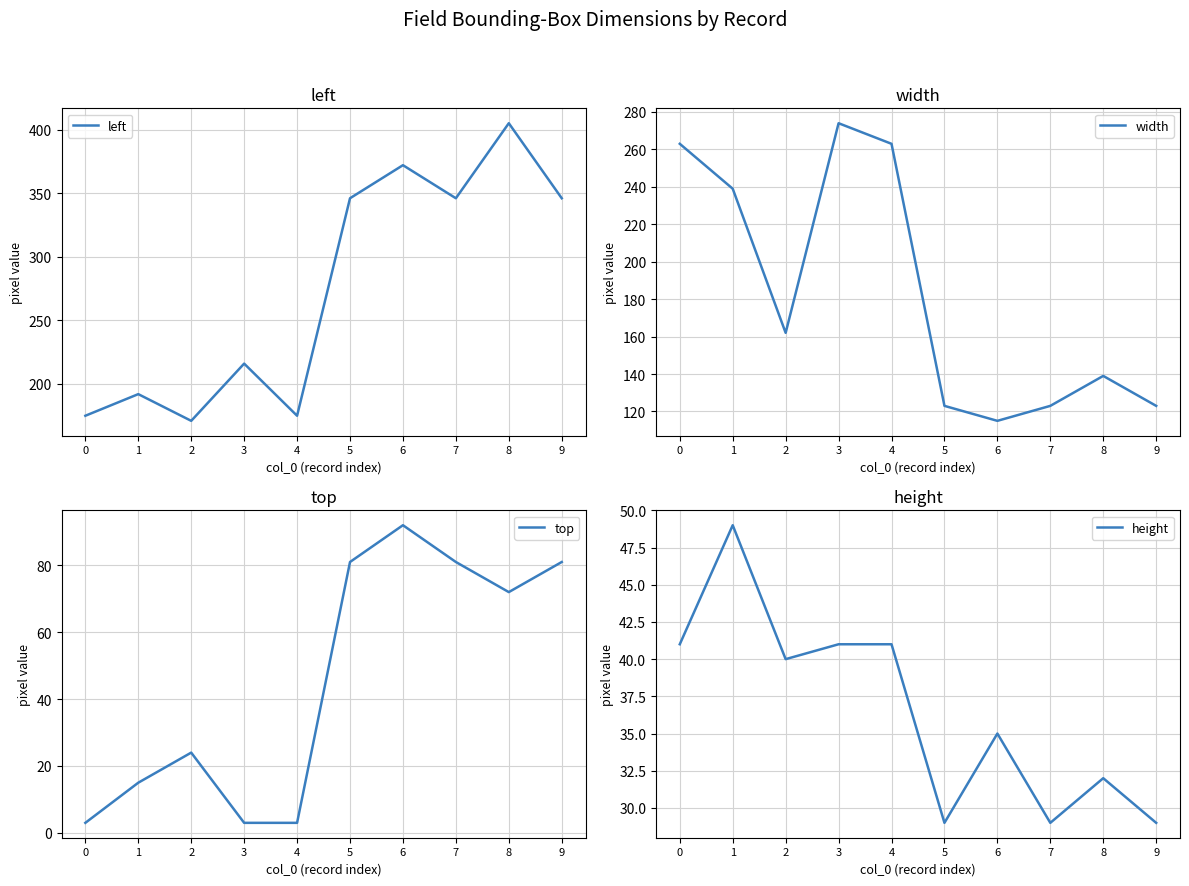

Which category has the lowest value in the height series?

5